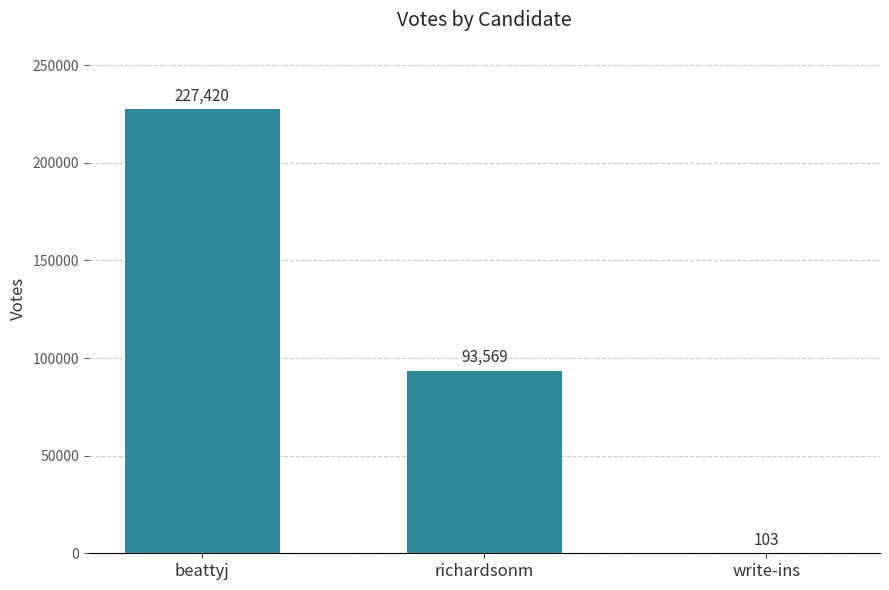

Which has a higher value, write-ins or richardsonm?

richardsonm